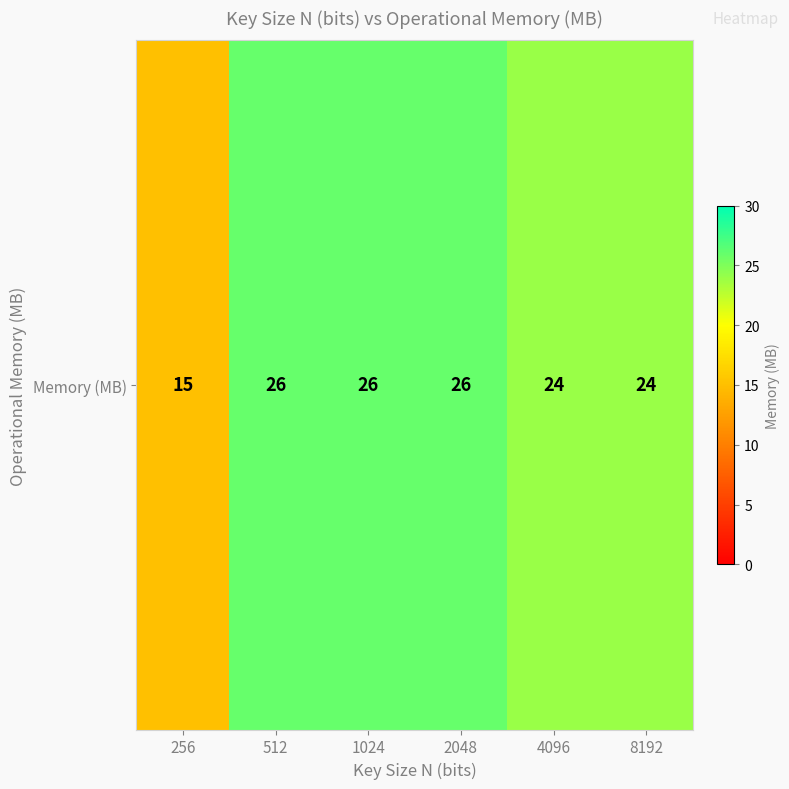

True or false: the data shows 26 at 512.

True